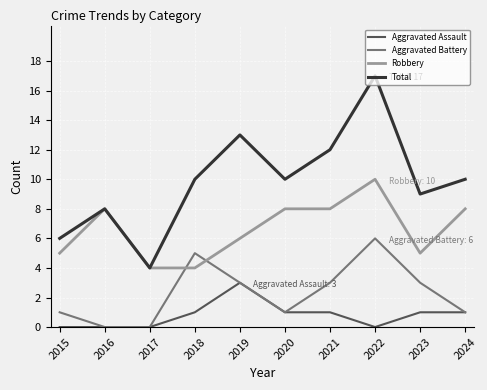

What is the approximate value of Total at 2015?

6